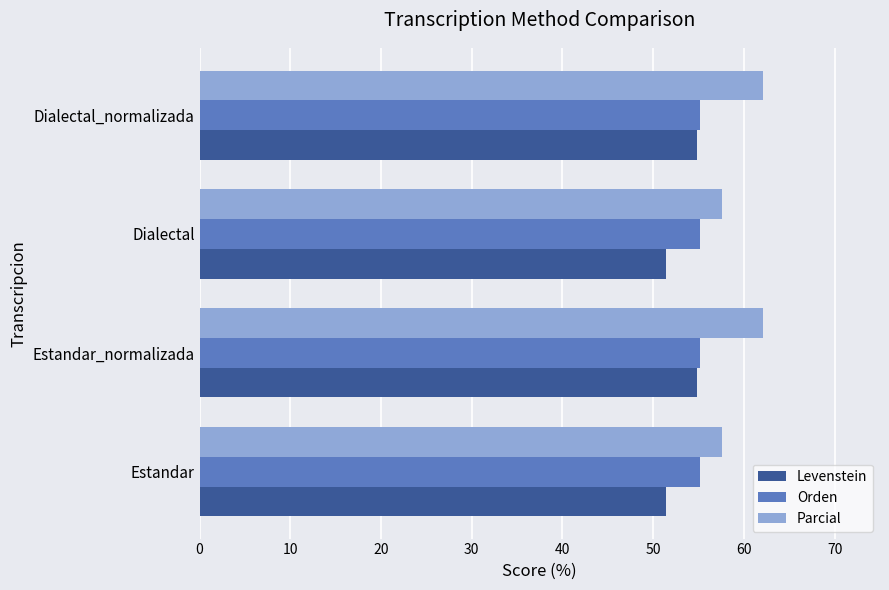

What is the spread (max minus min) of values at Dialectal?

6.2